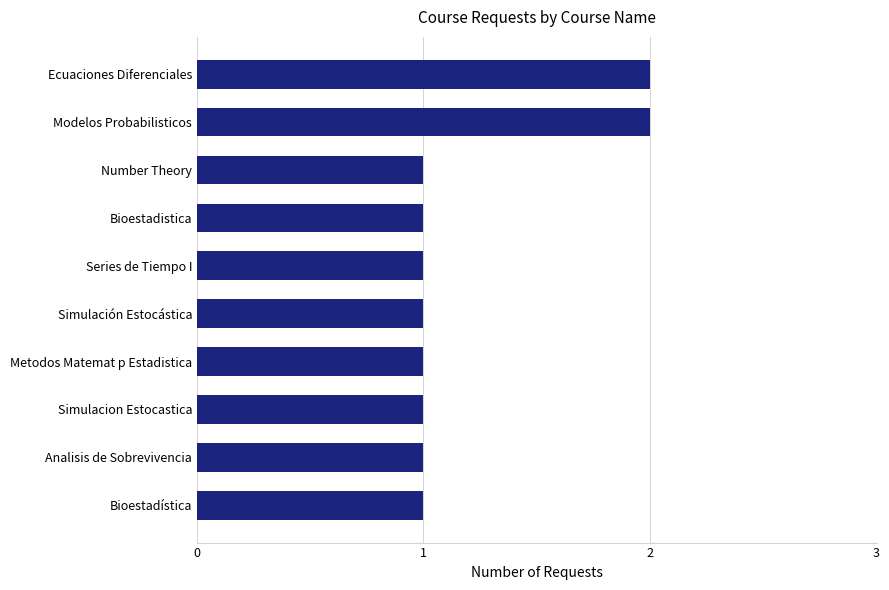

What is the sum of all values?

12